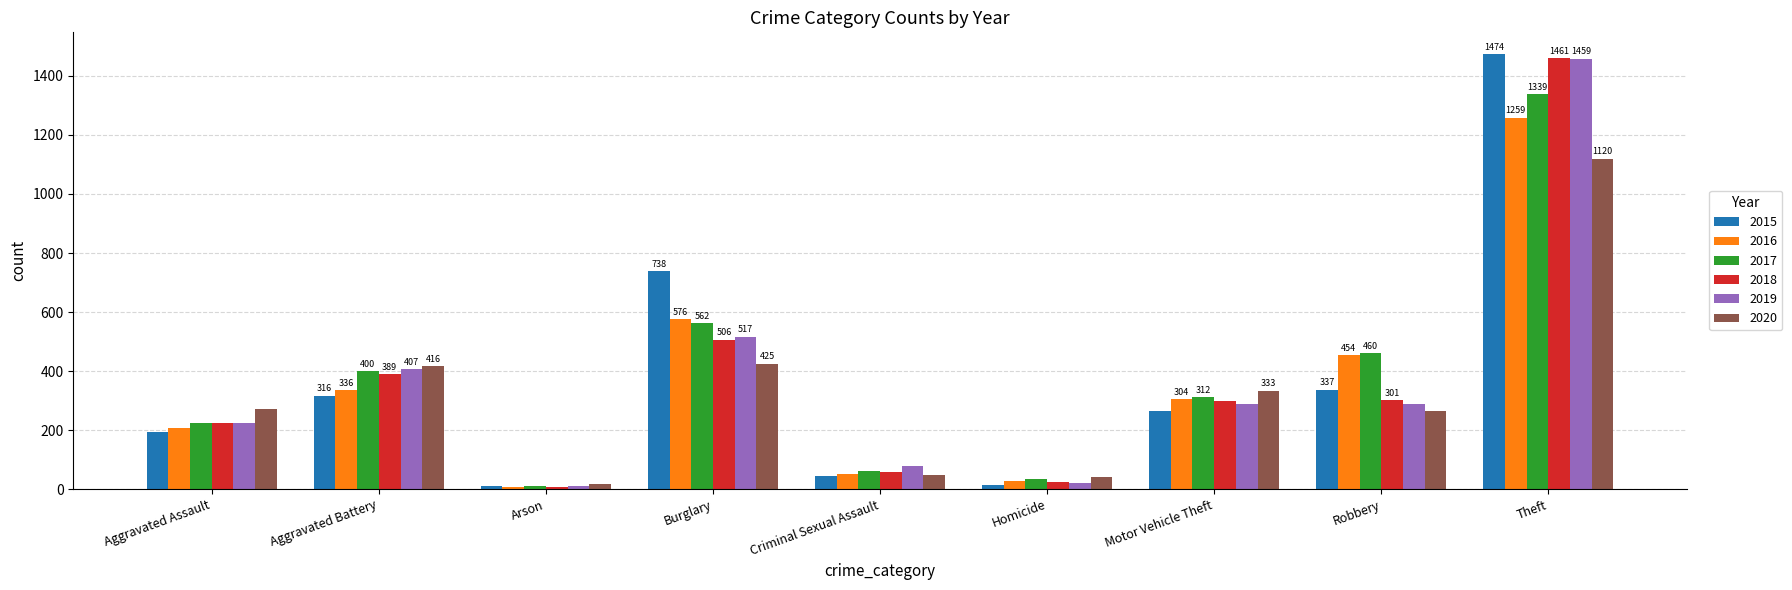

What is the difference between the highest and lowest values at Robbery?

197